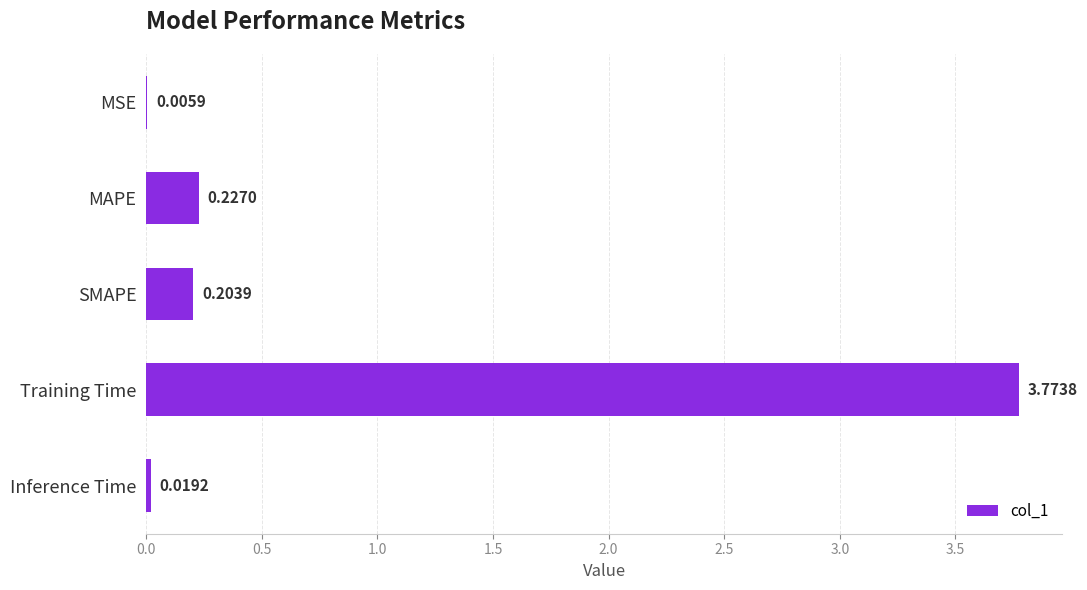

At which label is the value closest to 1?

MAPE